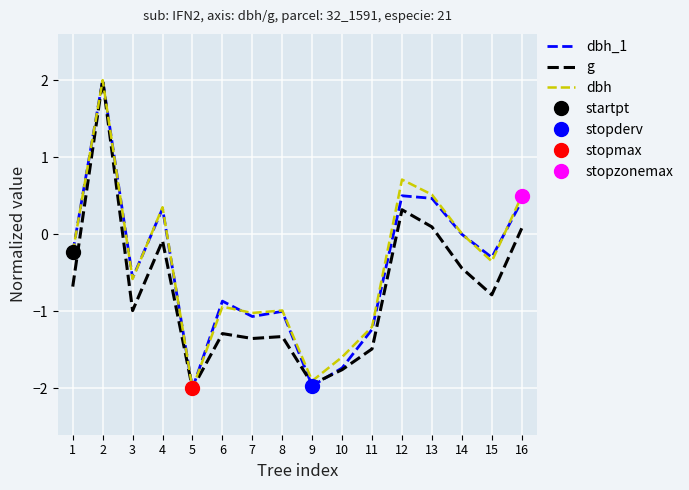

Is the value of dbh at 6 greater than the value of g at 16?

No